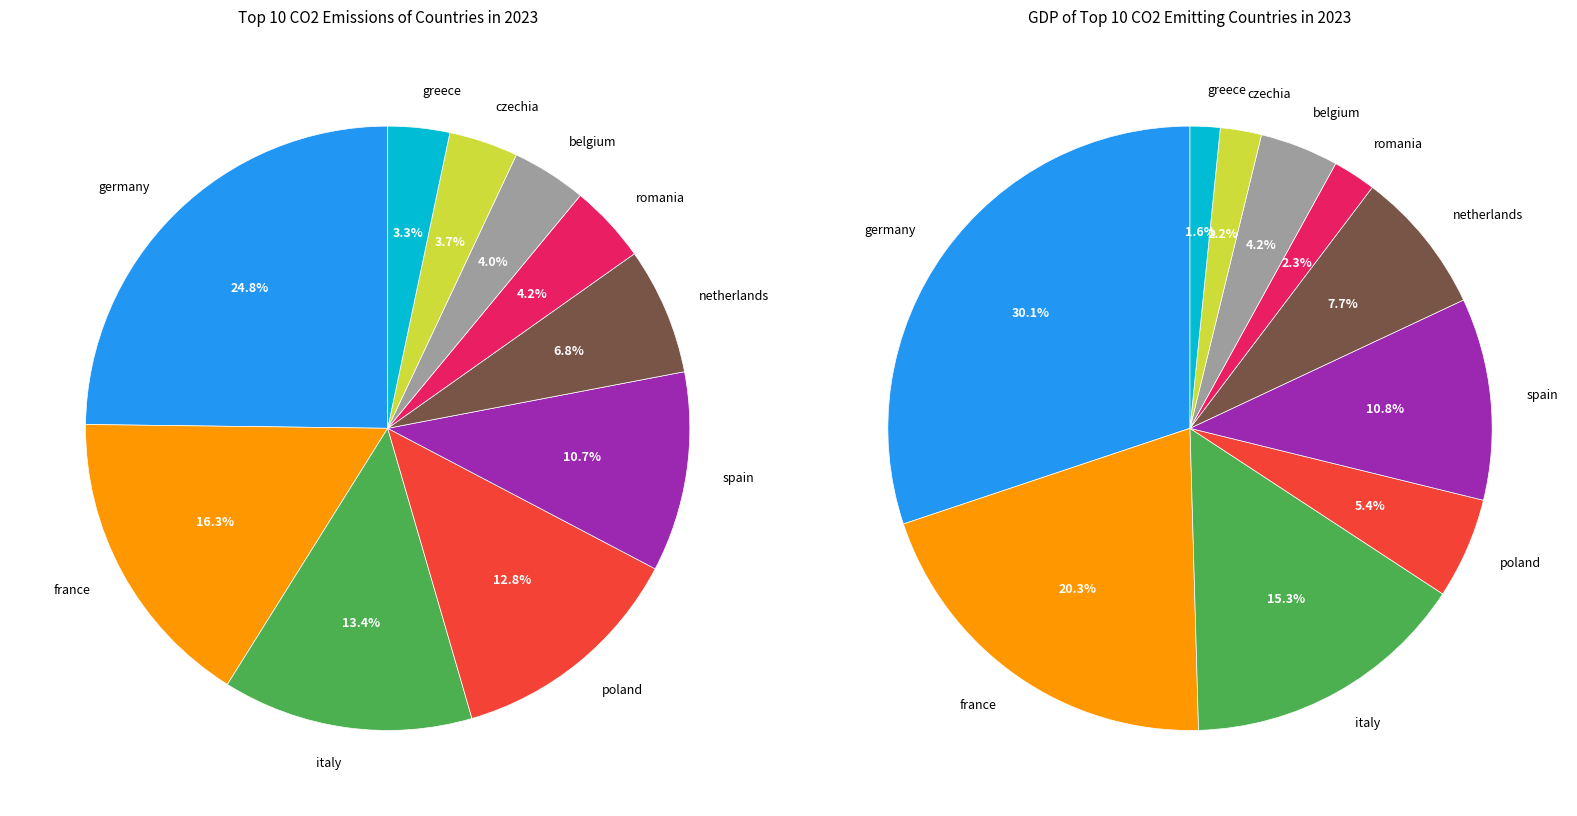

To the nearest percent, what is the average slice percentage?

10%